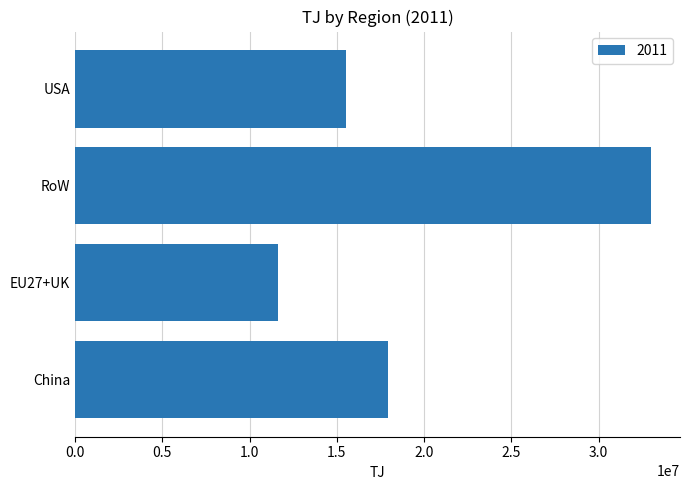

True or false: the data shows 17914371.6 at China.

True